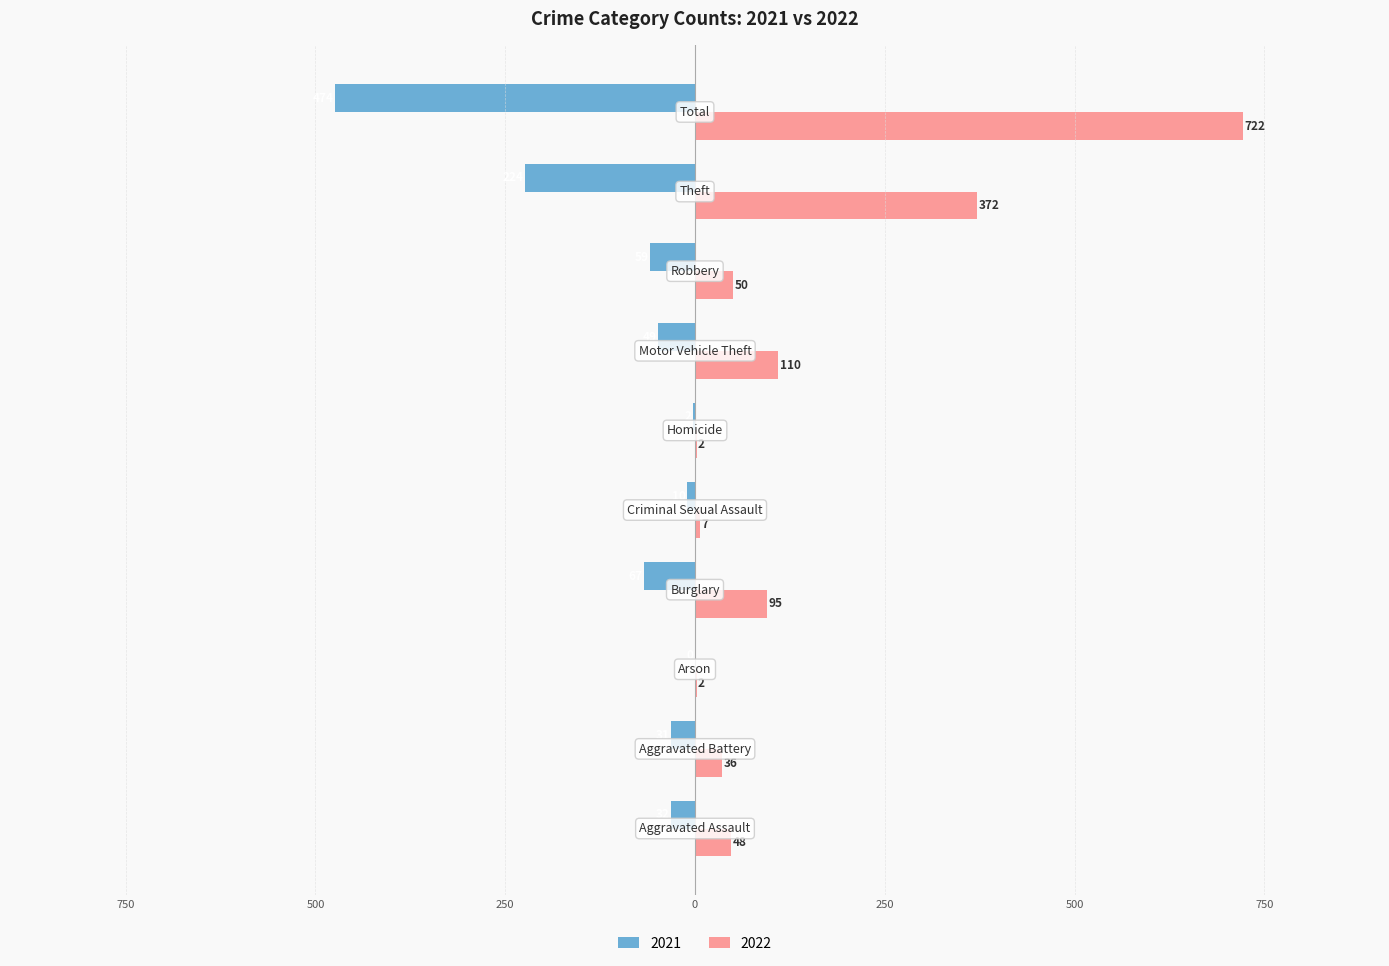

What are all the series names shown in the legend?

2021, 2022